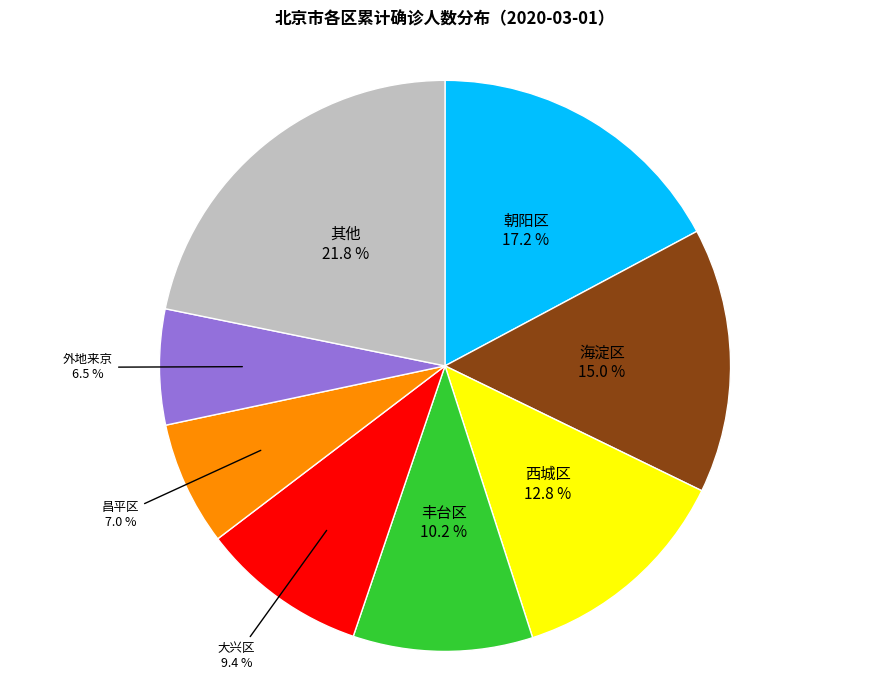

What is the ratio of the value at 海淀区 to the value at 朝阳区?

0.9